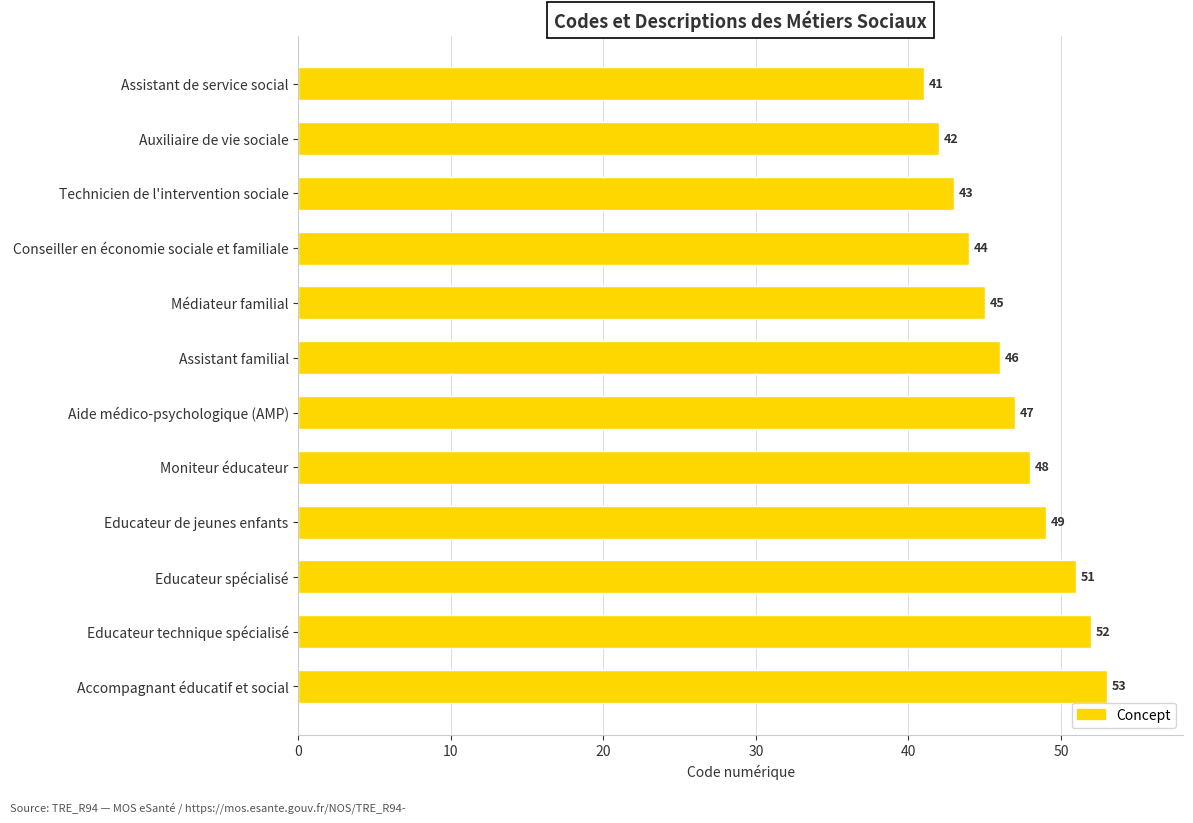

Is it true that the value at Auxiliaire de vie sociale is 42?

True